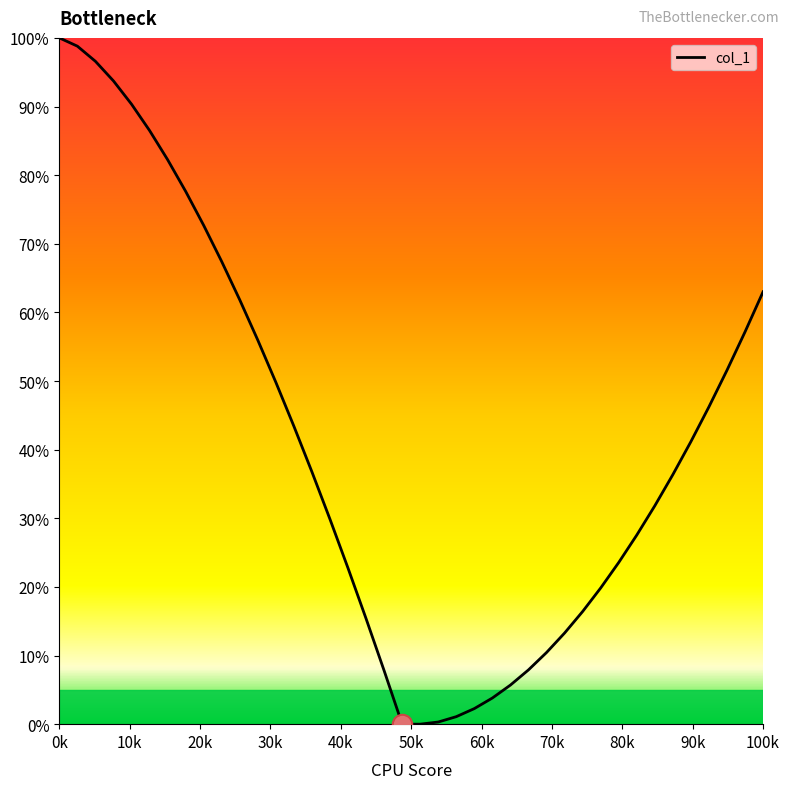

What is the maximum value shown in the chart?

100.0